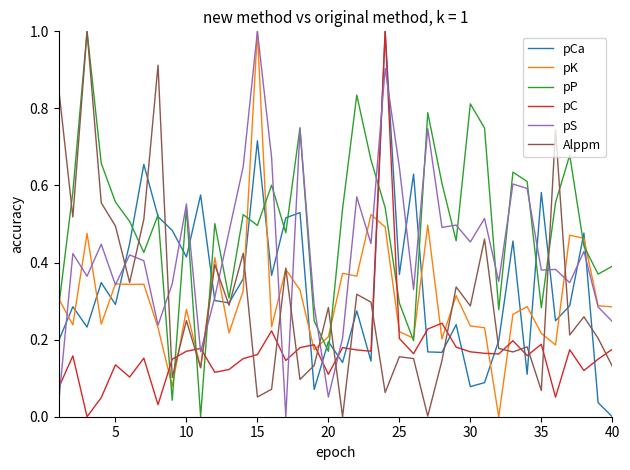

What is the maximum value for pP?

1.0